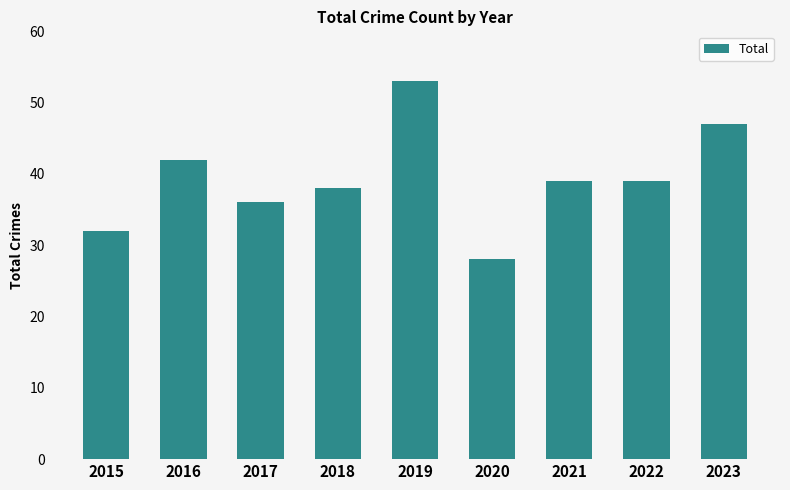

What is the ratio of the value at 2020 to the value at 2015?

0.9